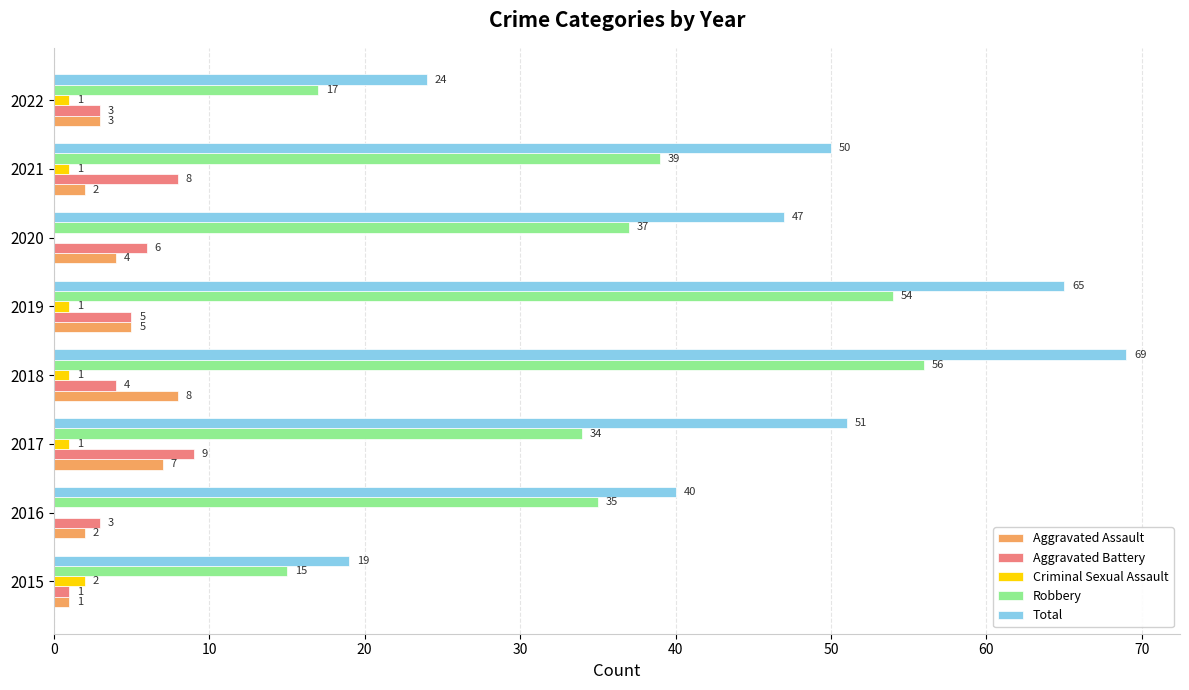

At which label is Total closest to 44?

2020